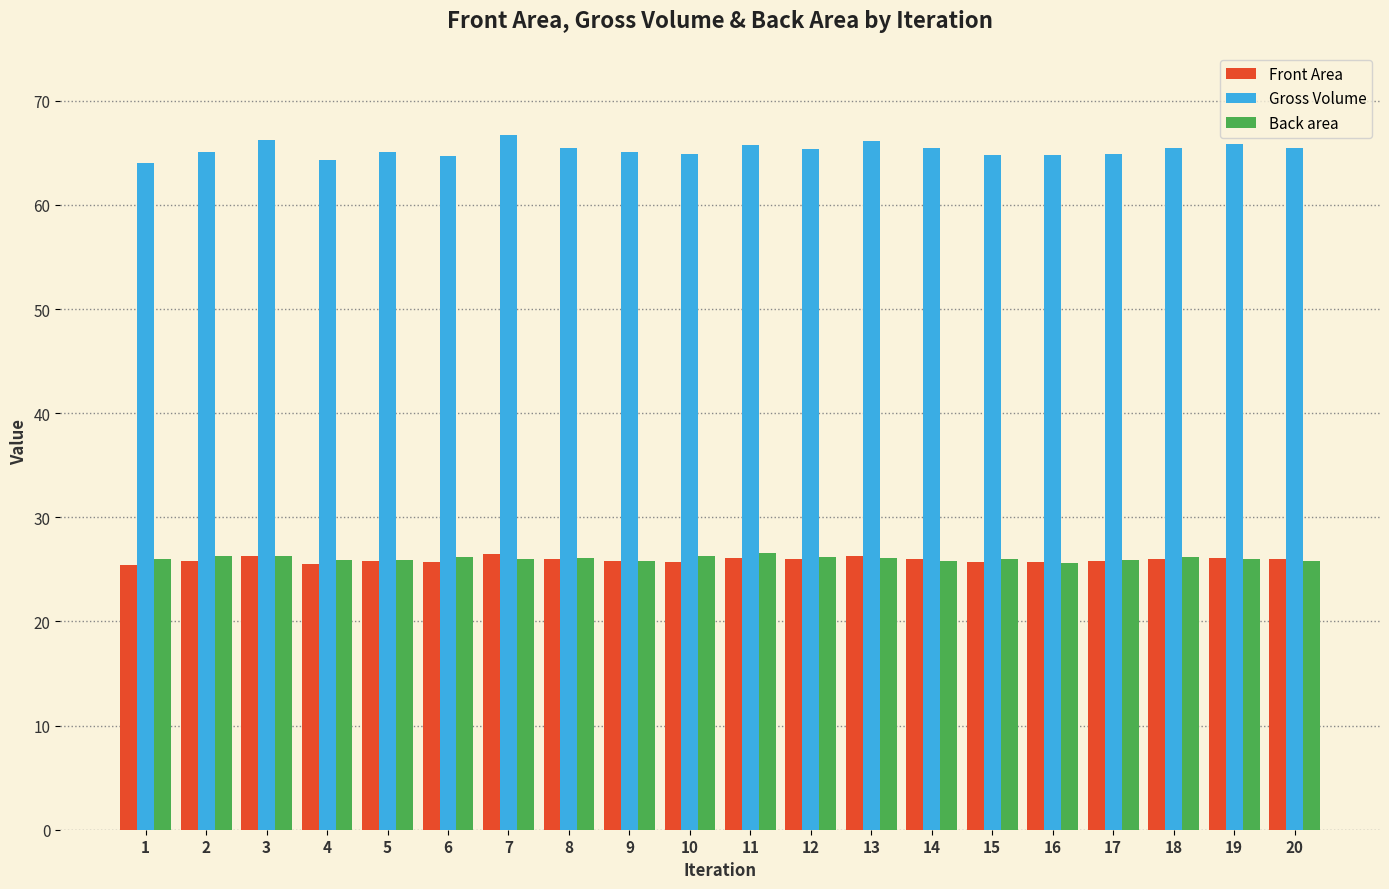

What is the sum of all Back area values?

521.0